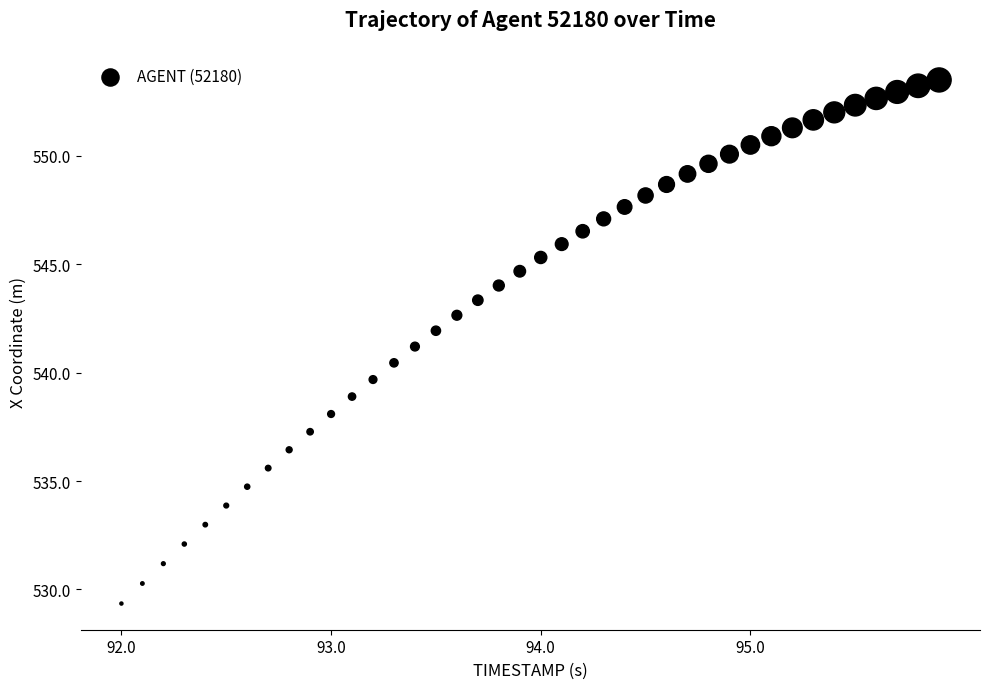

What is the range of X values (max minus min)?

3.9